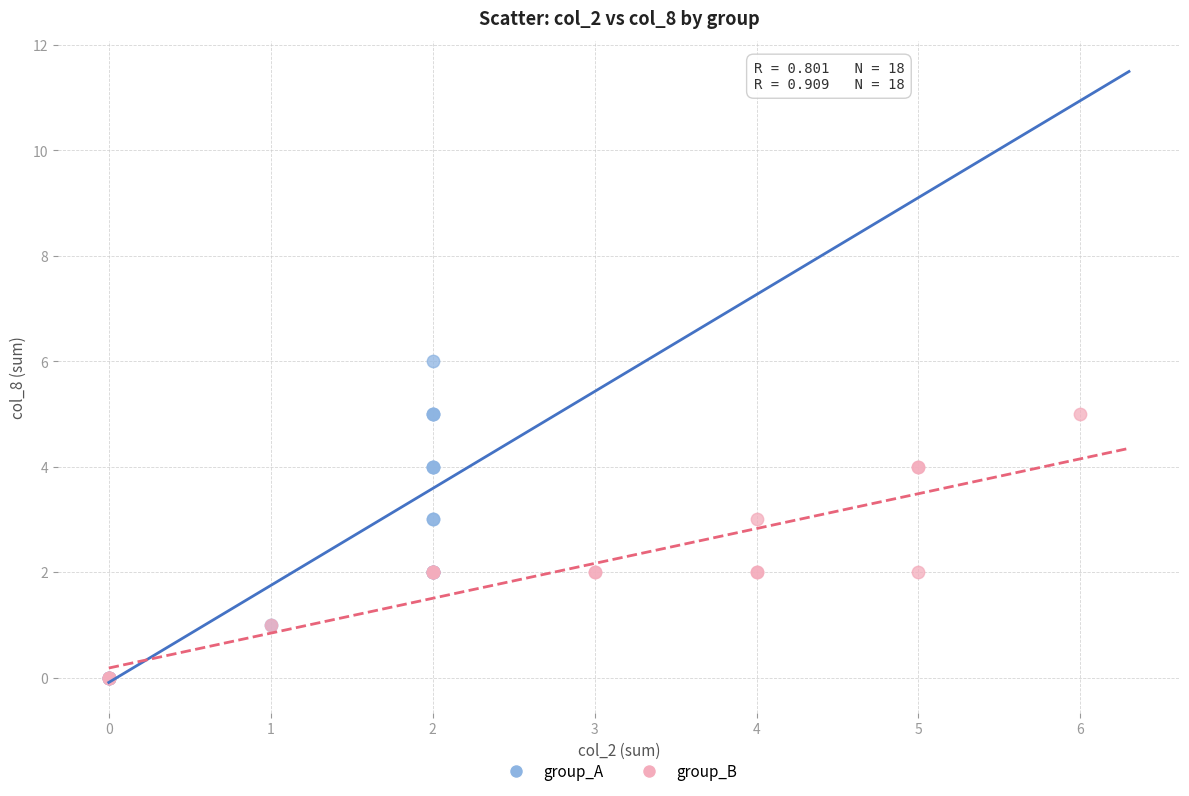

What are all the series names shown in the legend?

group_A, group_B